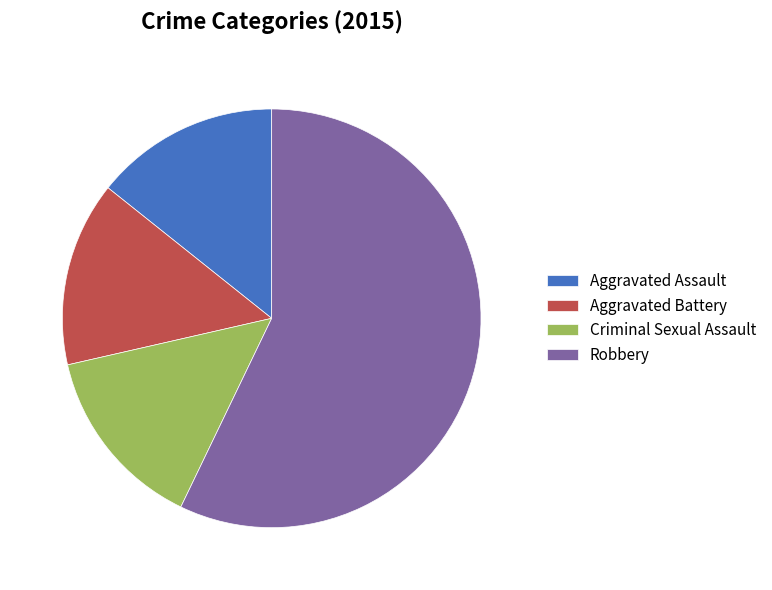

How many segments does this pie chart have?

4